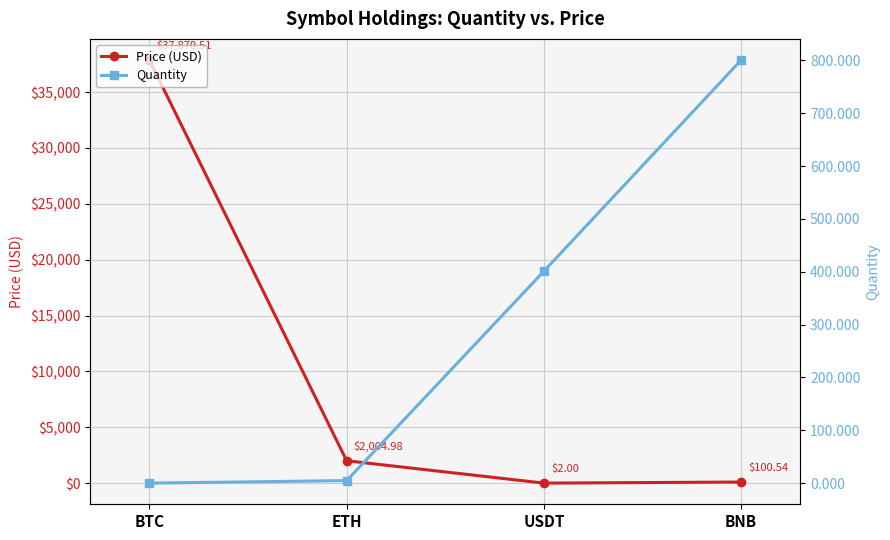

What is the value of the Price (USD) point at the 3rd from the left?

2.0